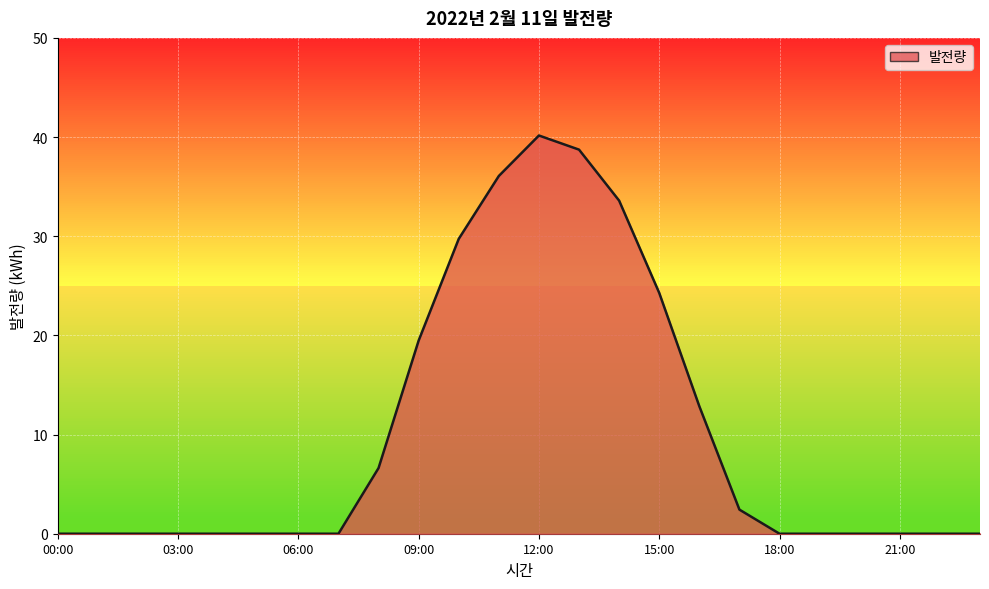

What is the difference between the maximum and minimum values?

40.2